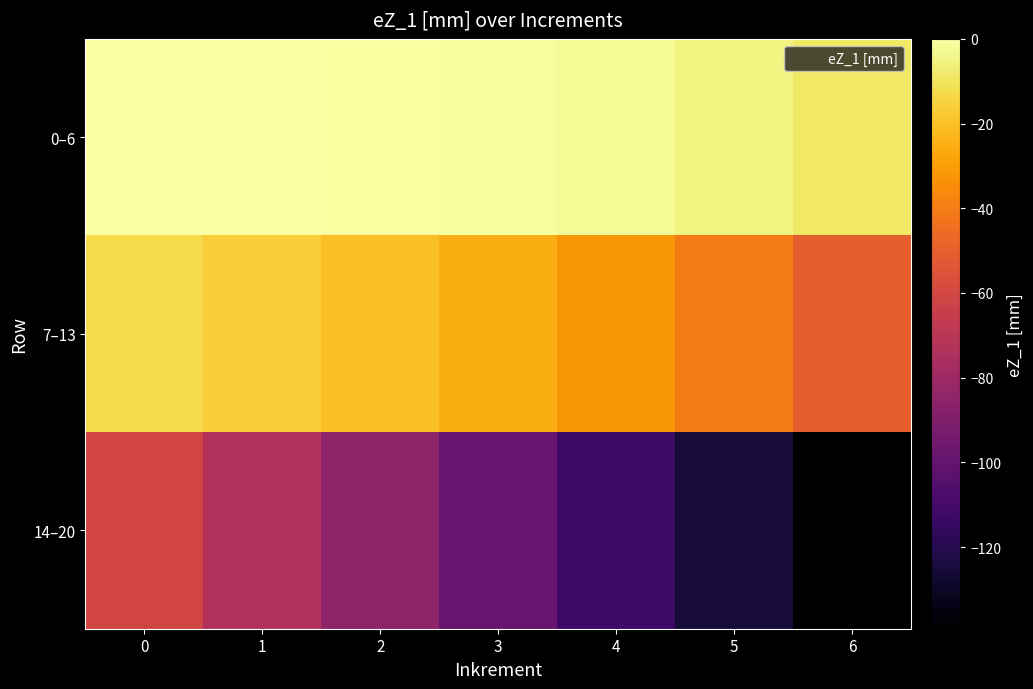

What is the spread (max minus min) of values at 5?

120.5